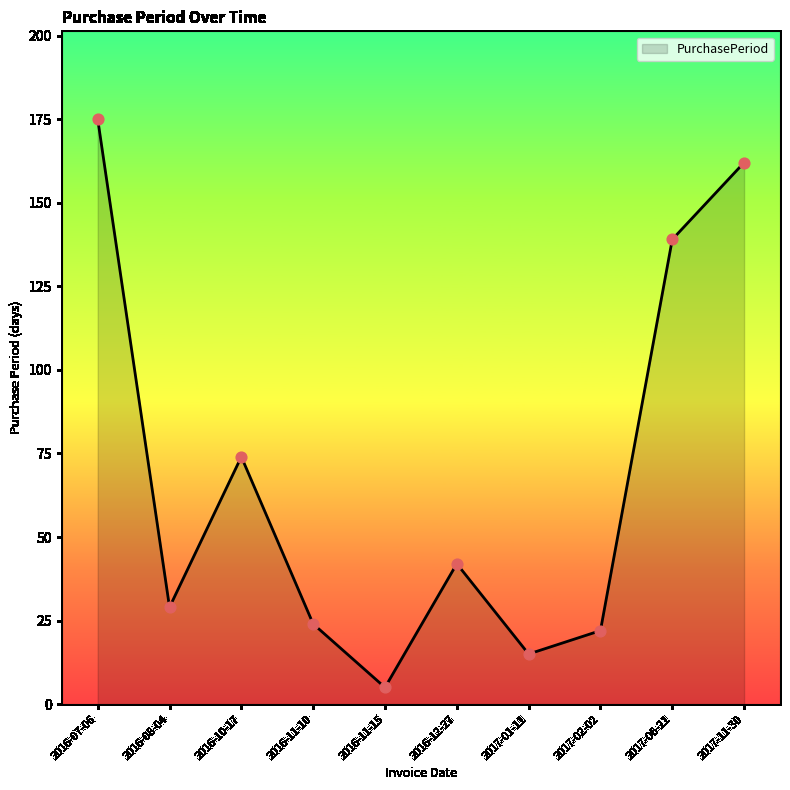

Approximately how many times larger is the value at 2016-08-04 compared to 2017-01-11?

1.9